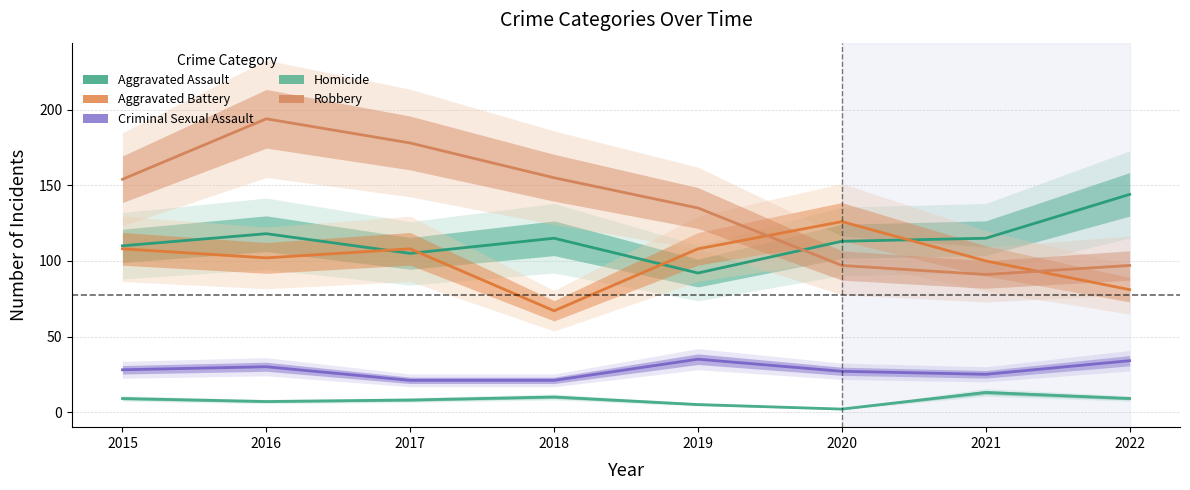

Is it true that Aggravated Assault equals 115 at 2021?

True